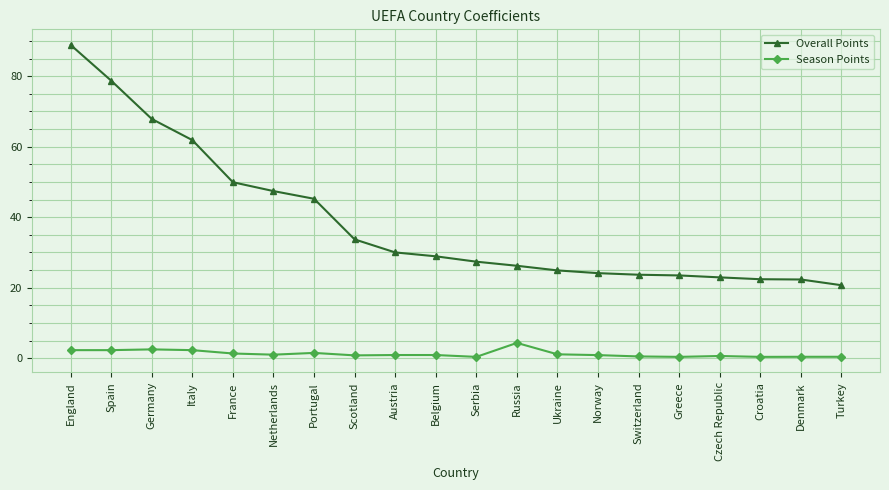

What is the highest value of the Overall Points series?

88.9